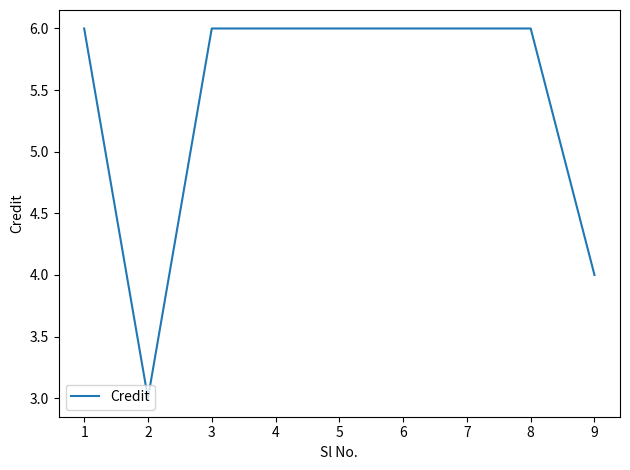

True or false: the data shows 6 at 4.

True